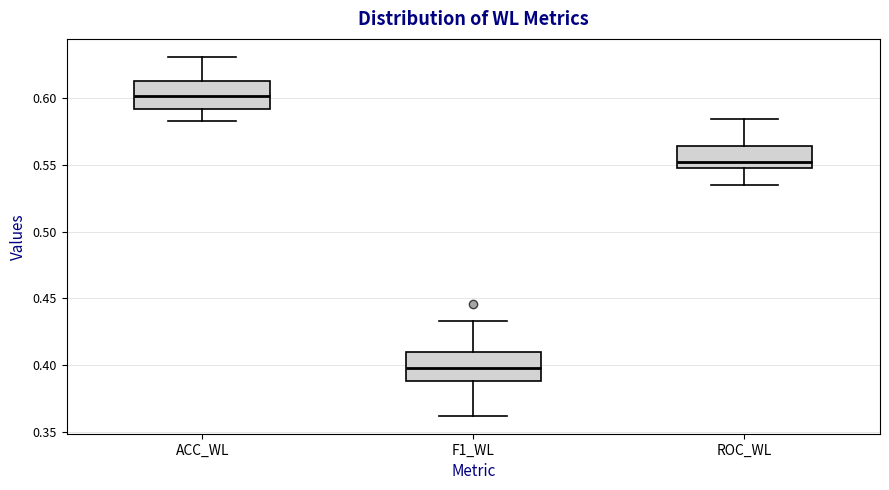

Which box has the lowest median line?

F1_WL